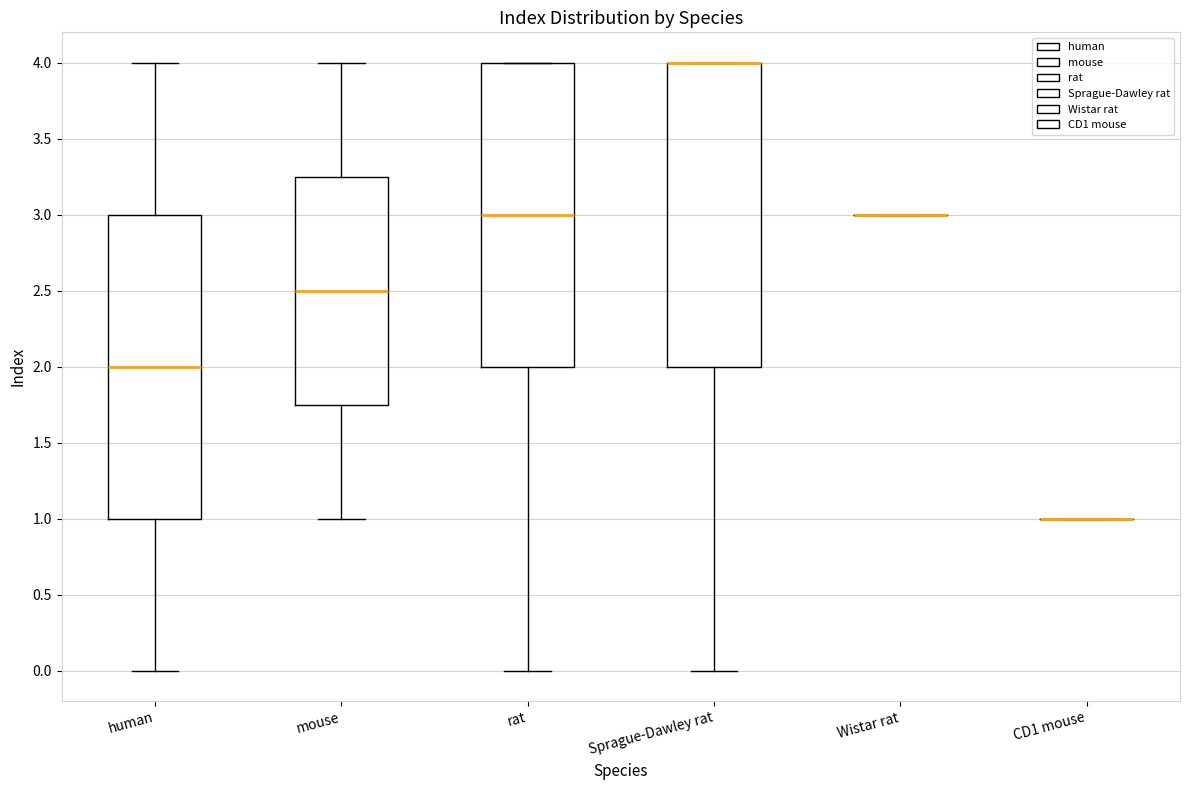

Where is the upper edge of the box for human on the y-axis? The values are not printed on the chart, so give them approximately, as read against the axis.

3.00